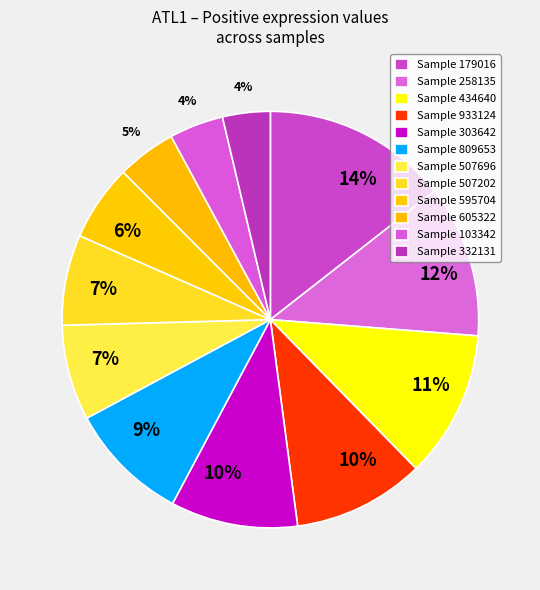

How many slices are in this pie chart?

12